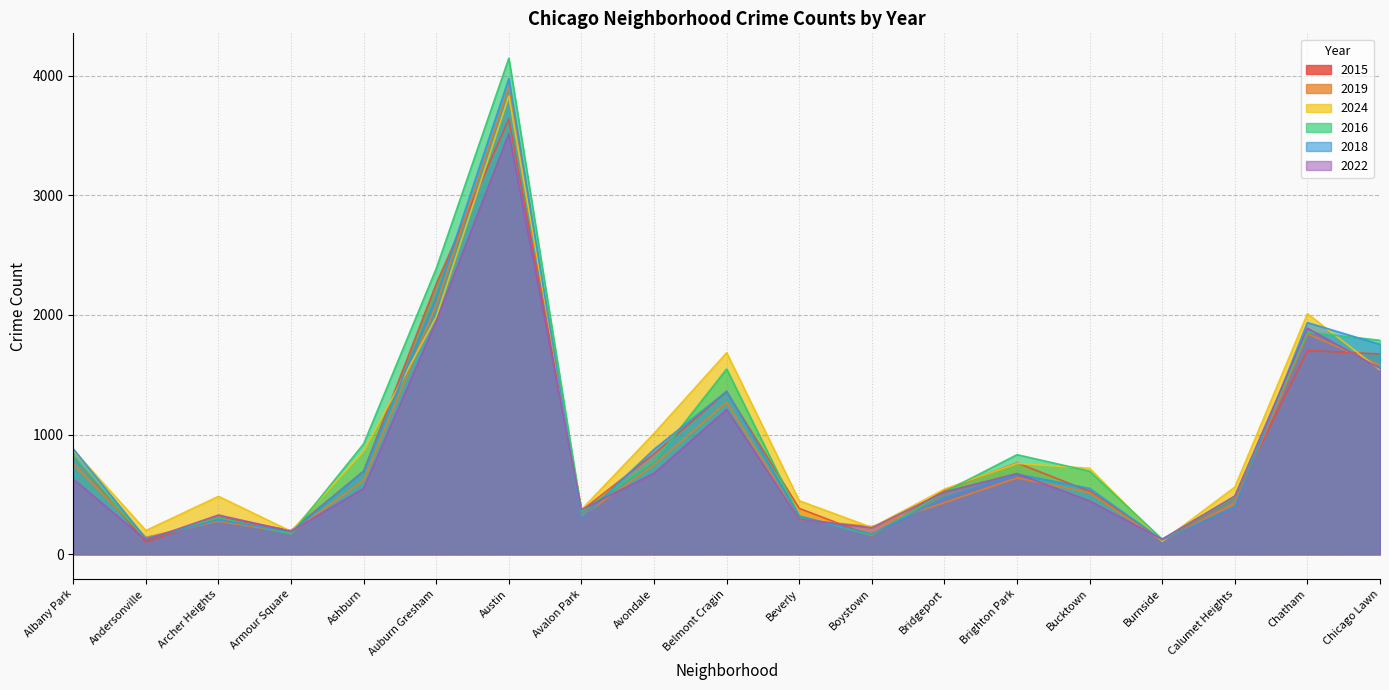

What is the label of the 9th point from the left?

Avondale